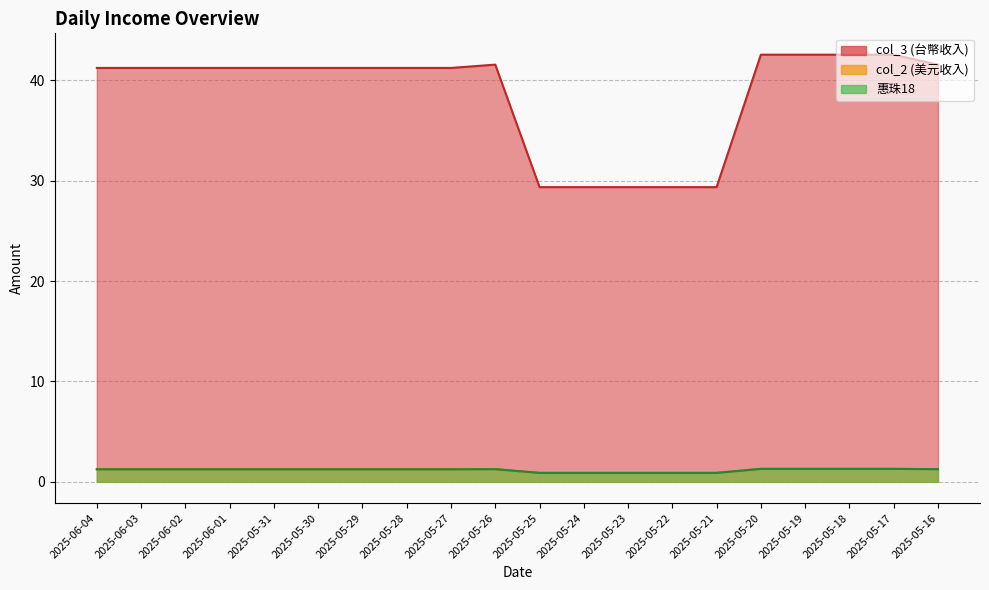

True or false: col_3 and col_2 cross at least once.

False